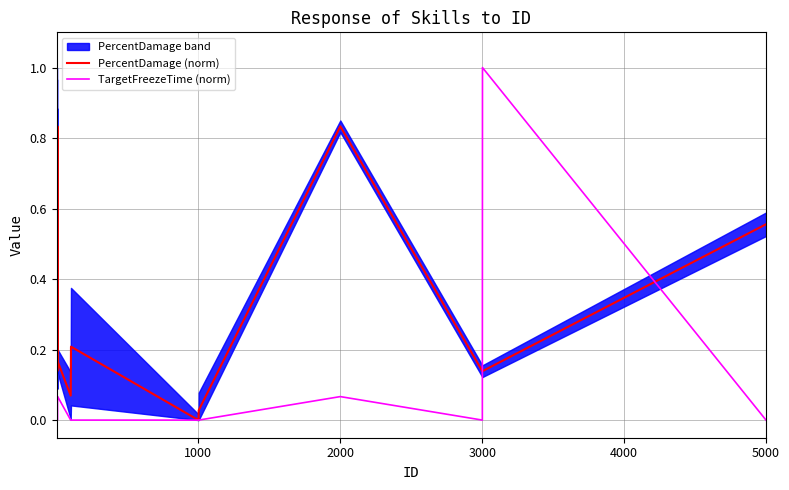

What is the highest value of the TargetFreezeTime (norm) series?

1.0